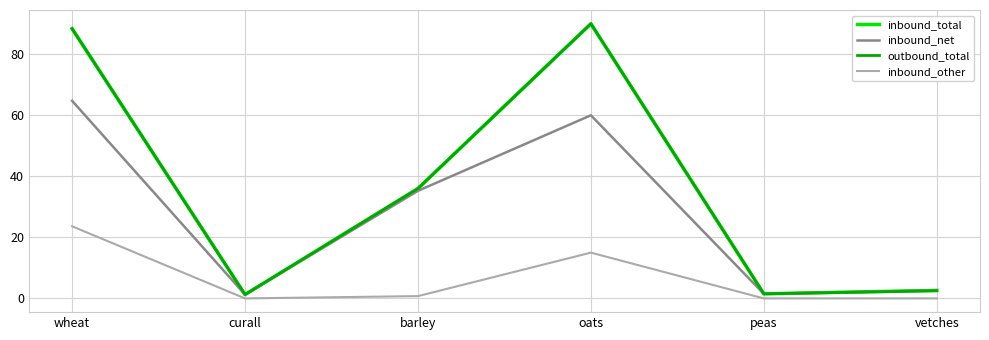

What is the difference between the second highest and second lowest values in the outbound_total series?

86.9